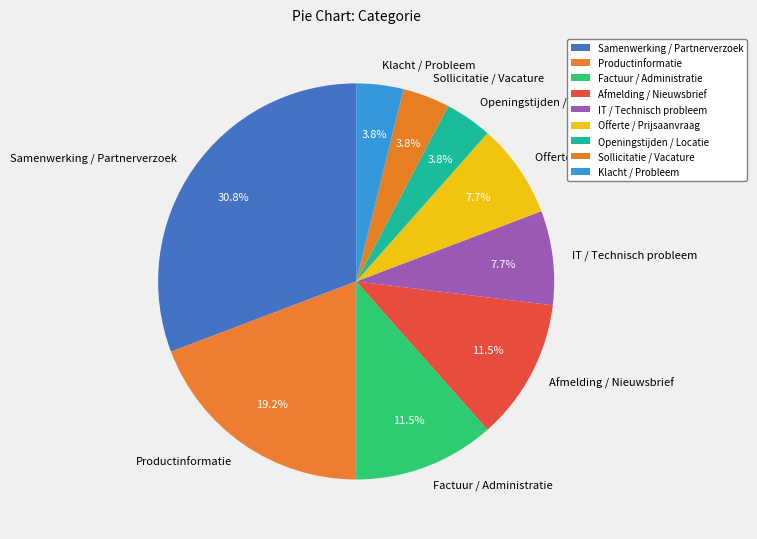

Count the number of slices in the pie.

9